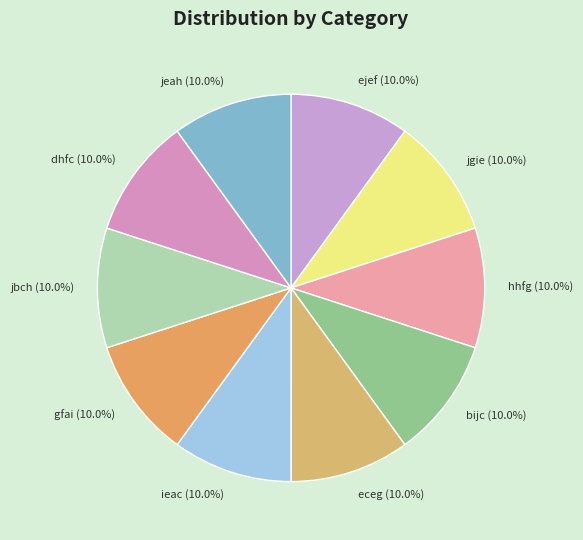

What is the ratio of the value at ejef to the value at jeah?

1.0